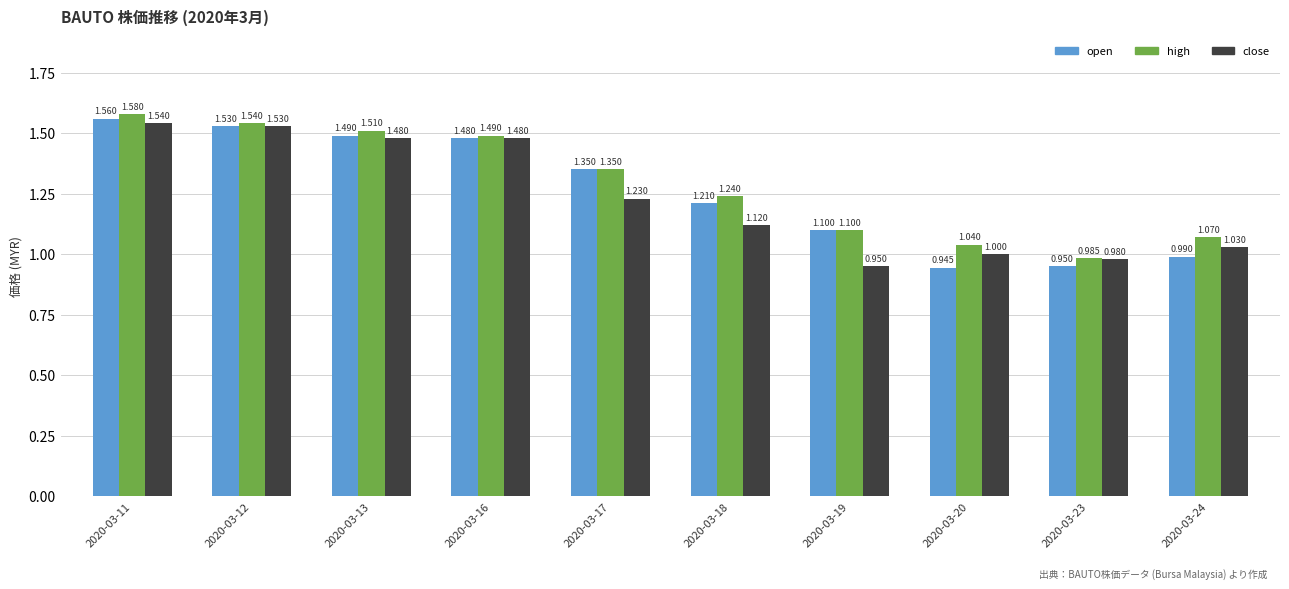

How many data points does each series have?

10